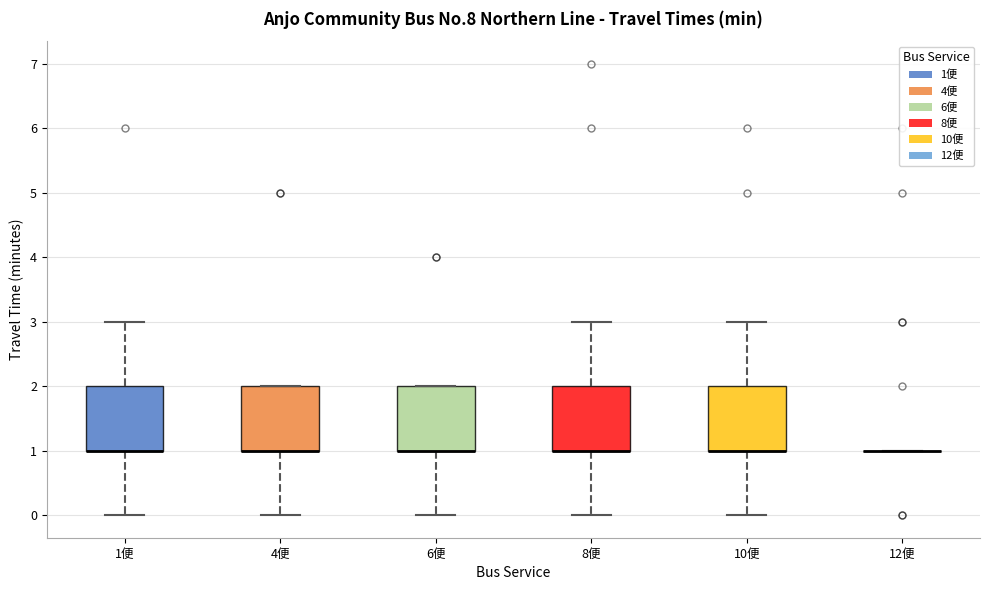

Where does the lower whisker of the box for 8便 end on the y-axis? The values are not printed on the chart, so give them approximately, as read against the axis.

0